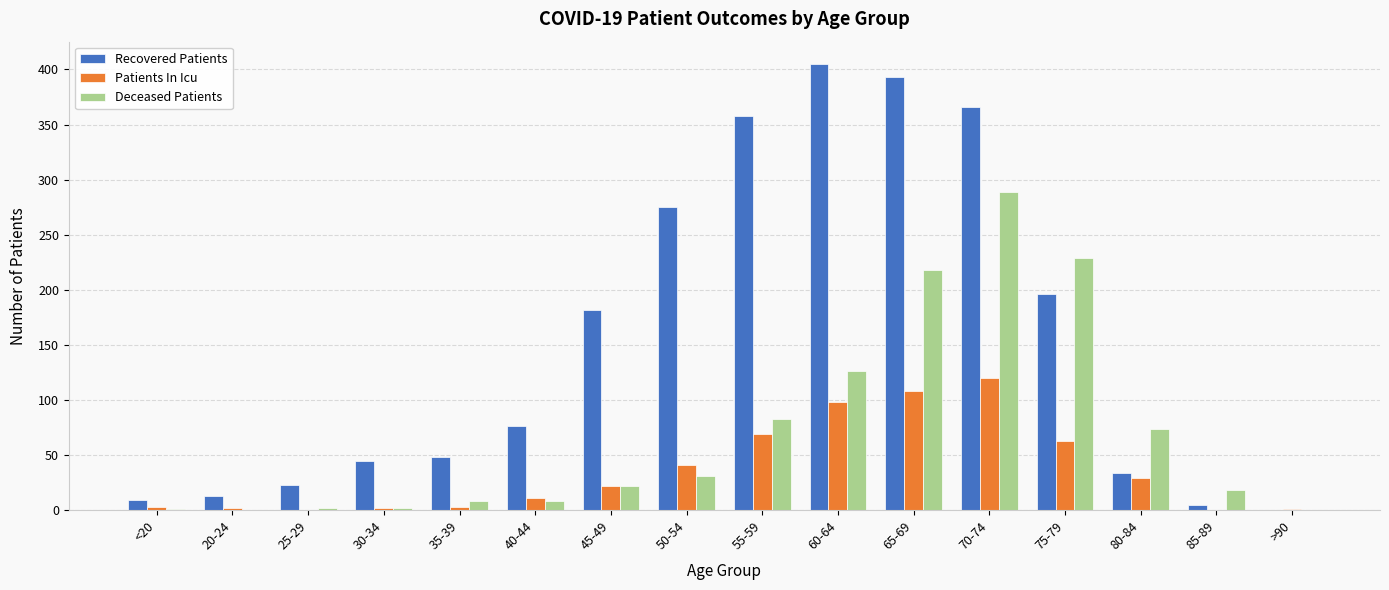

What is the sum of all Recovered Patients values?

2428